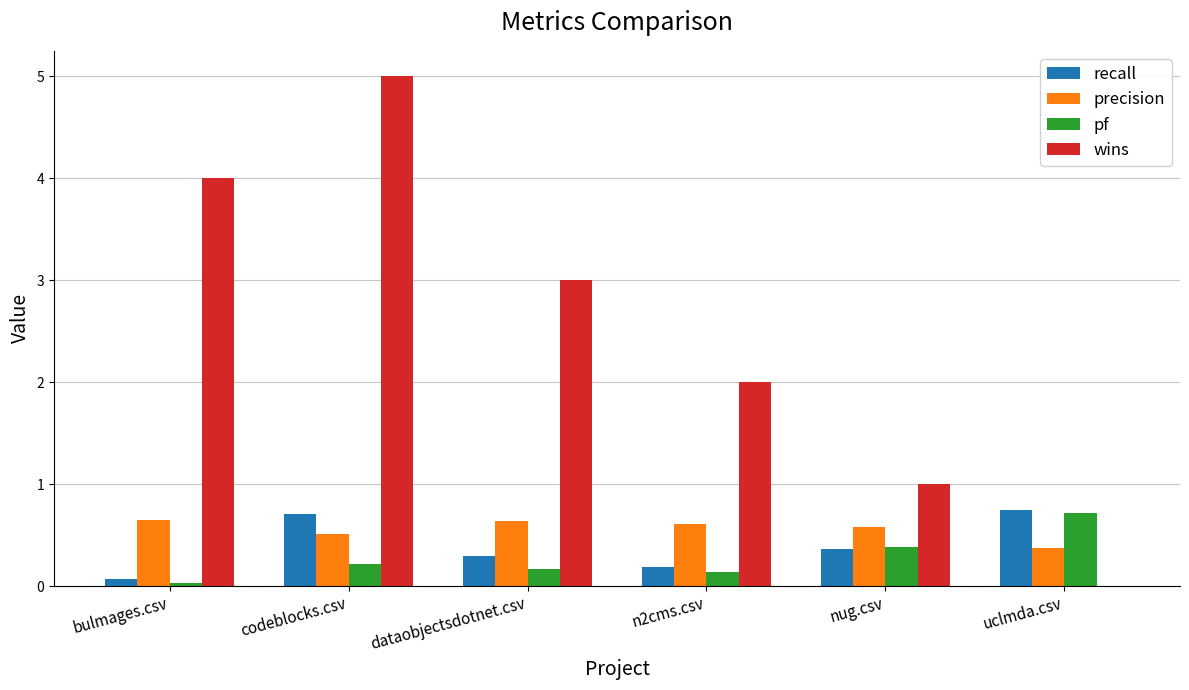

Is the value of precision at nug.csv greater than the value of wins at n2cms.csv?

No